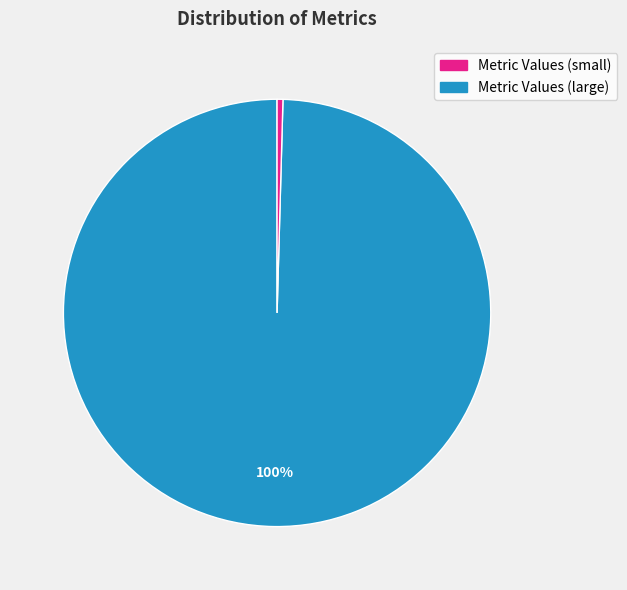

Count the number of slices in the pie.

5